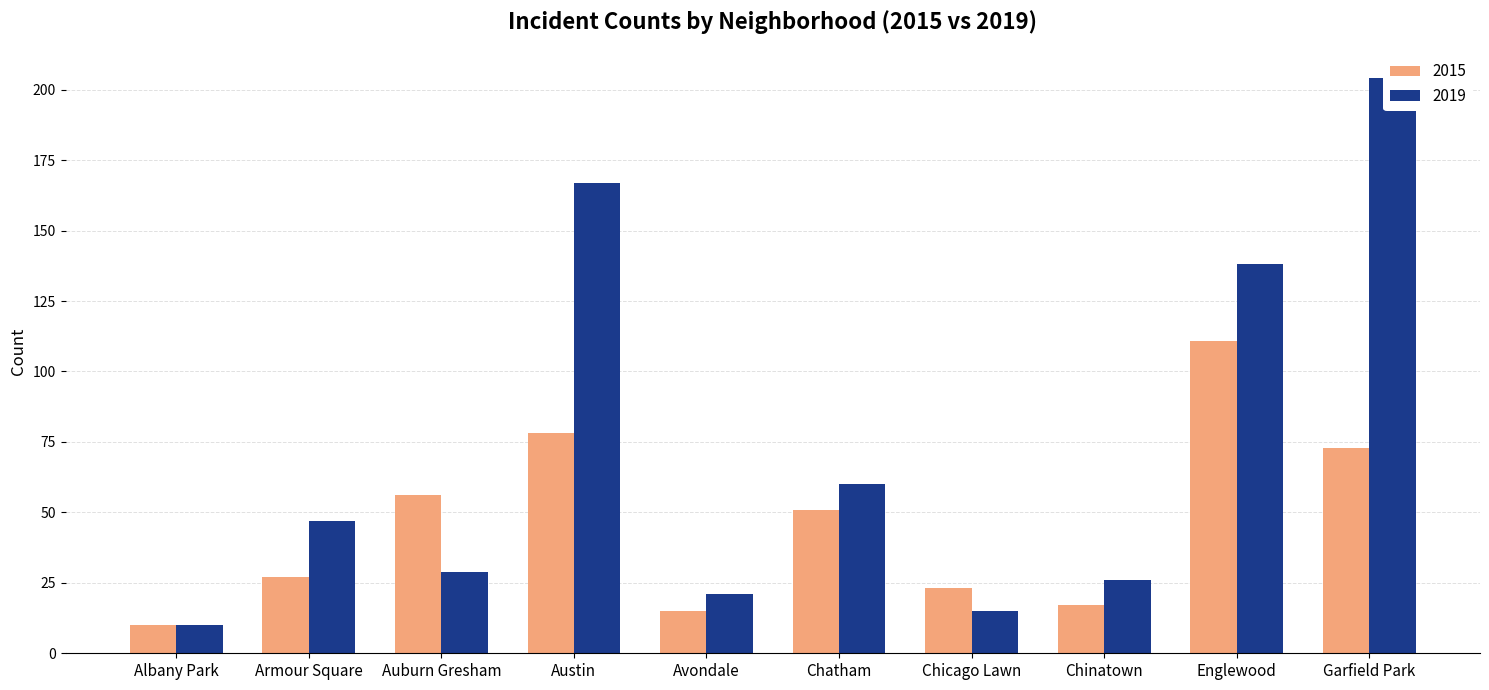

Which series changed the most between Avondale and Chinatown?

2019